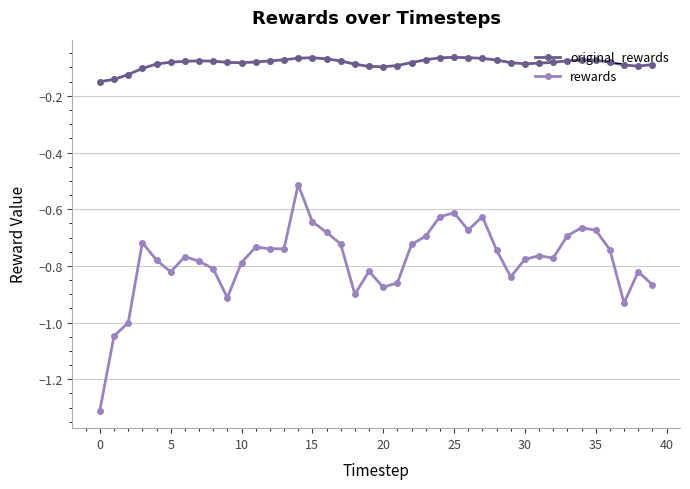

Rank the series by their average value, from highest to lowest.

original_rewards, rewards